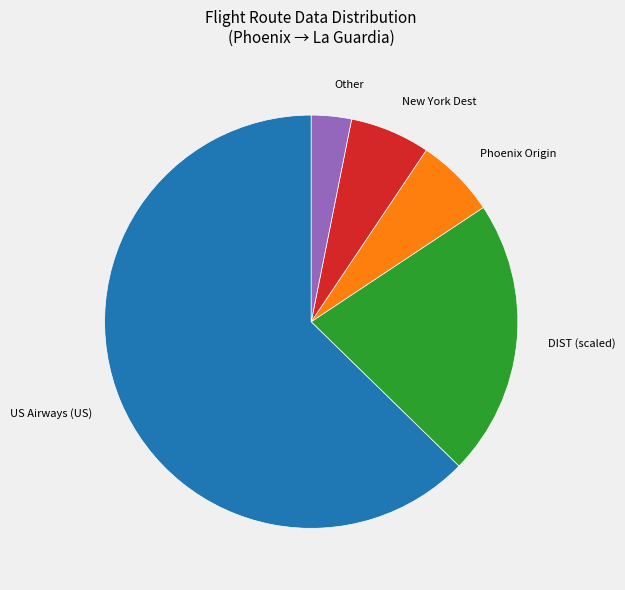

Which category has the smallest portion of the pie?

Other